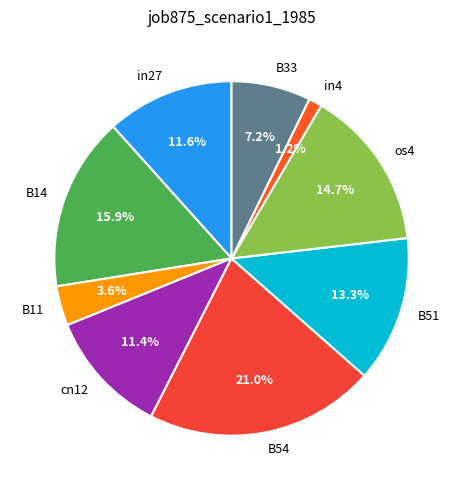

How many segments does this pie chart have?

9